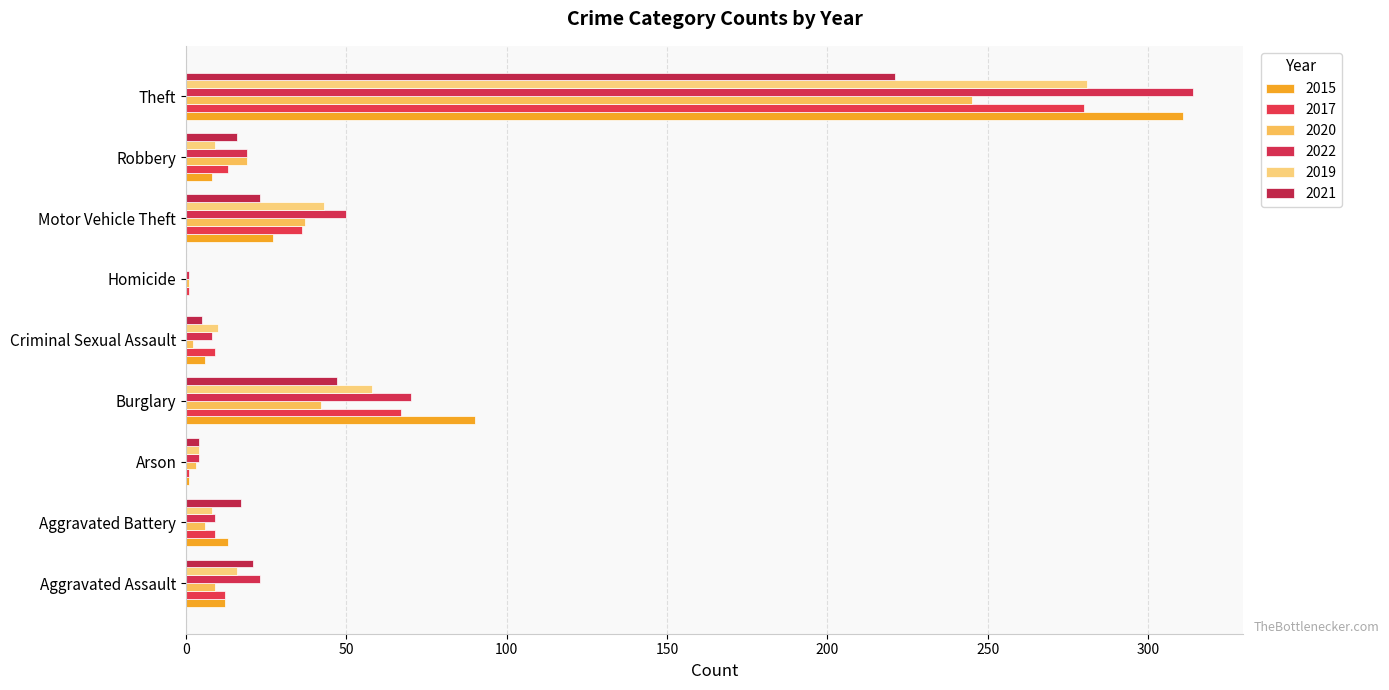

What are all the series names shown in the legend?

2015, 2017, 2020, 2022, 2019, 2021